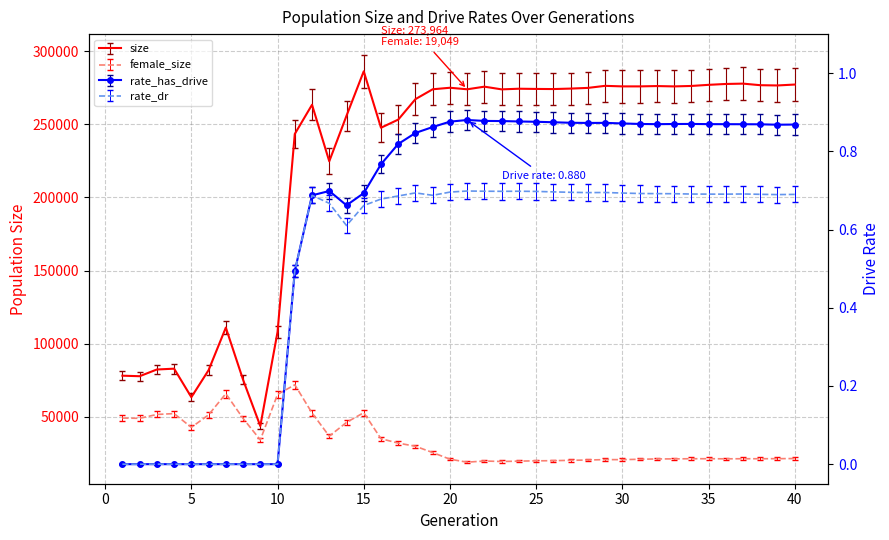

Read the rate_dr value at 31.

0.7